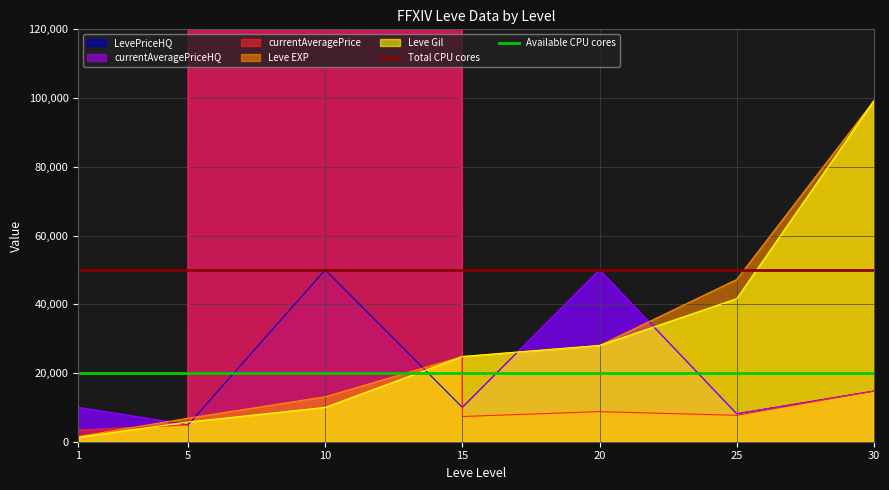

The value of Leve Gil at 25 is 59940. True or false?

False